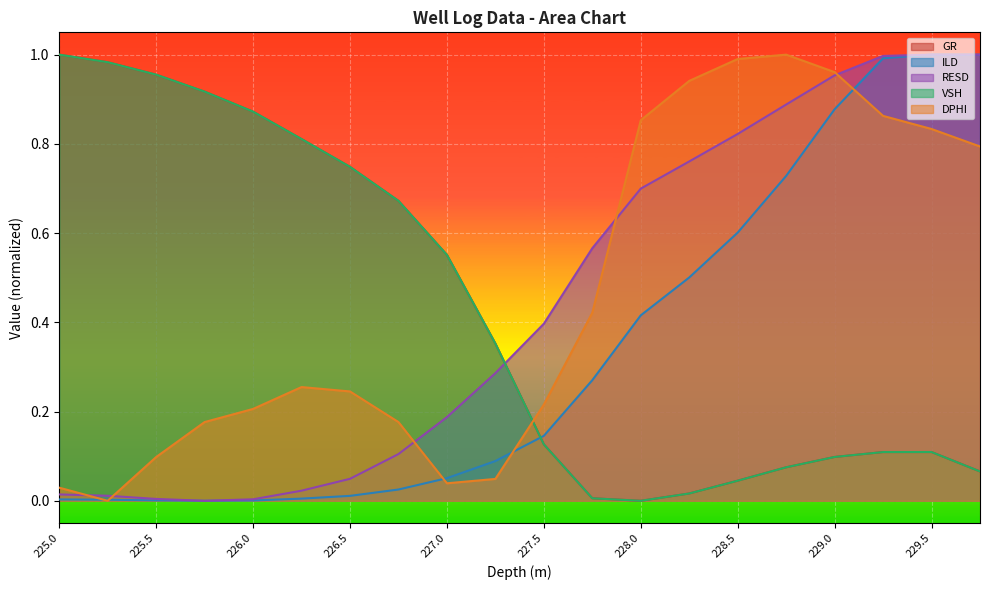

What position from the left is 228.5?

15